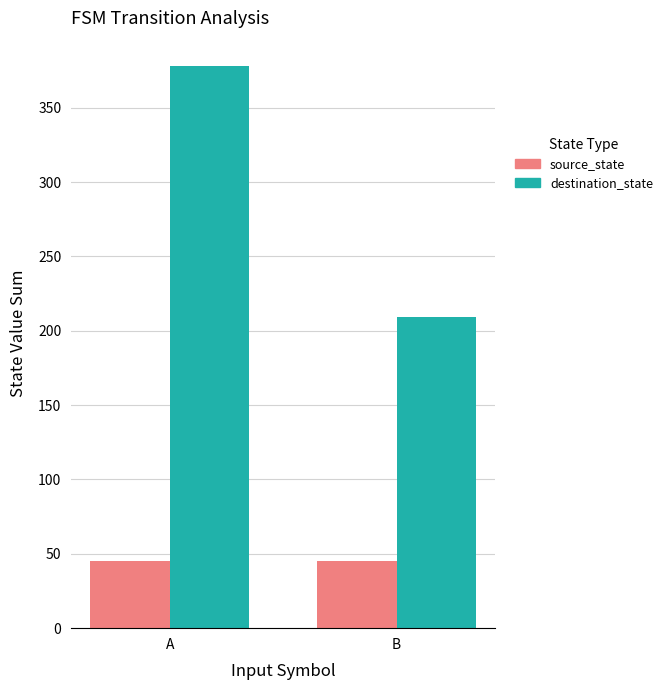

What is the value of the destination_state bar at the 2nd from the left?

209